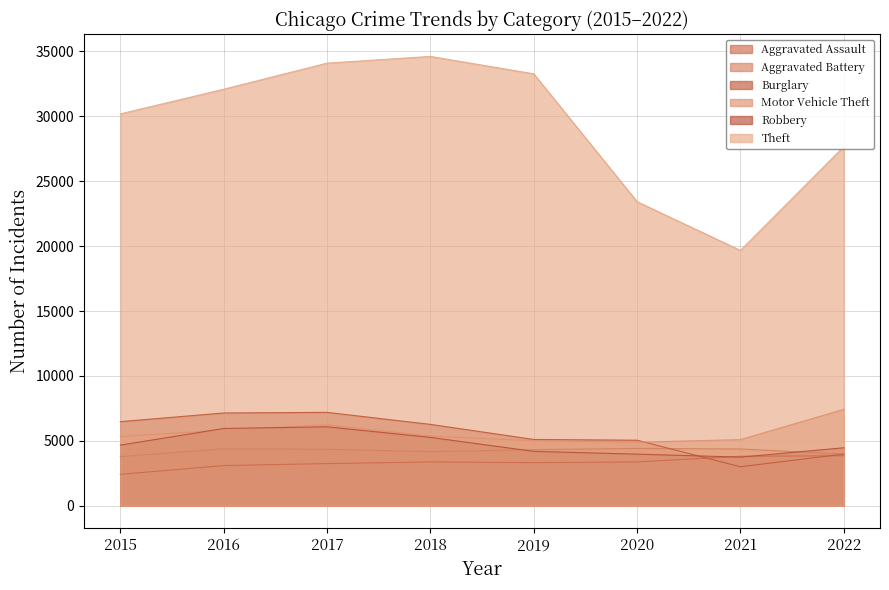

What is the difference between the highest and lowest values at 2018?

31241